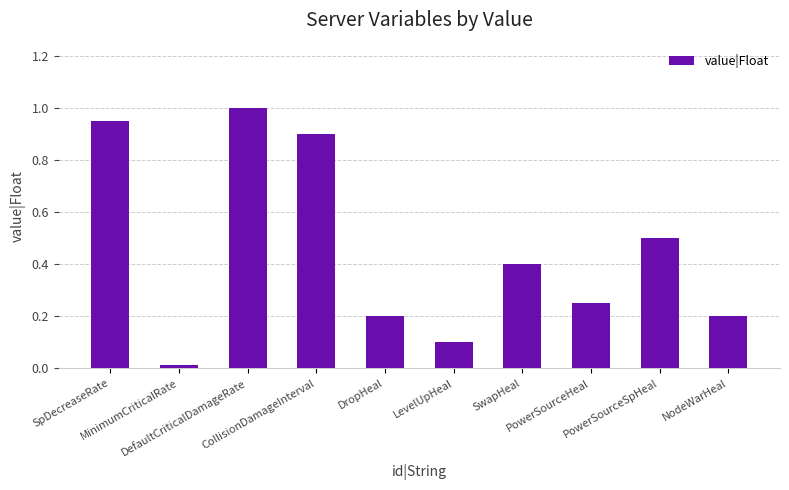

What is the sum of the values at NodeWarHeal and DefaultCriticalDamageRate?

1.2